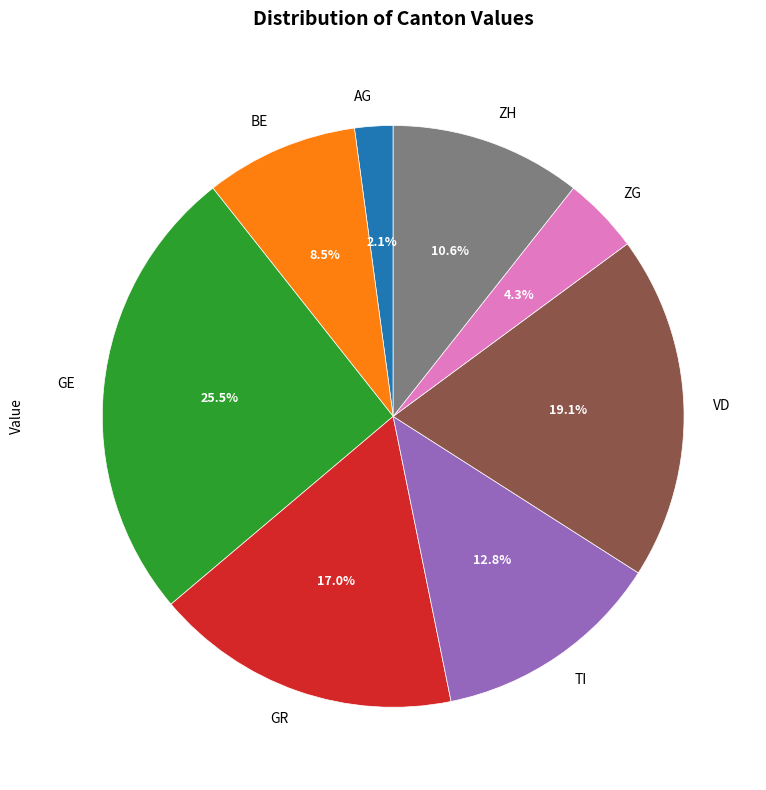

Which slice is the largest?

GE